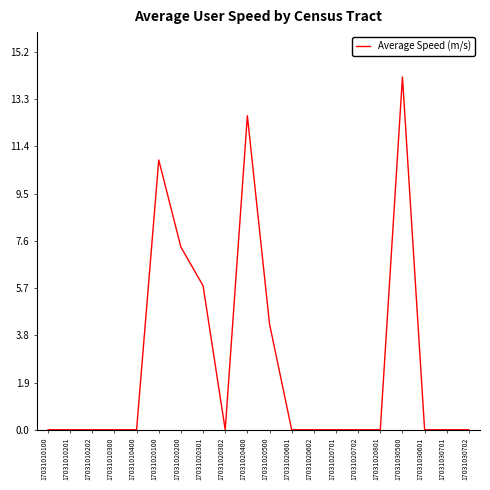

Reading right to left, list all the values displayed in this chart.

17031030702=0.0	17031030701=0.0	17031030601=0.0	17031030500=14.2	17031020801=0.0	17031020702=0.0	17031020701=0.0	17031020602=0.0	17031020601=0.0	17031020500=4.3	17031020400=12.6	17031020302=0.0	17031020301=5.8	17031020200=7.3	17031020100=10.9	17031010400=0.0	17031010300=0.0	17031010202=0.0	17031010201=0.0	17031010100=0.0